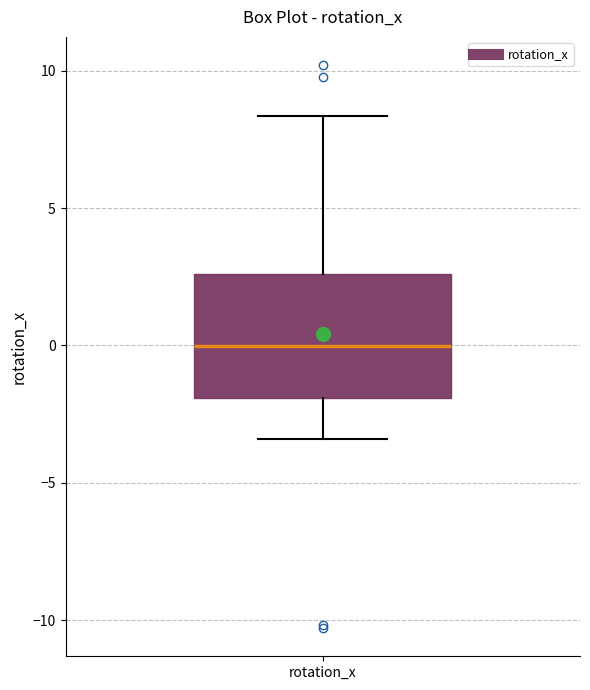

Read this box plot against the y-axis: the position of the median line, the range covered by the box, and the ends of both whiskers. The values are not printed on the chart, so give them approximately, as read against the axis.

median 0.0, box -2.0 to 2.5, whiskers -3.5 to 8.5